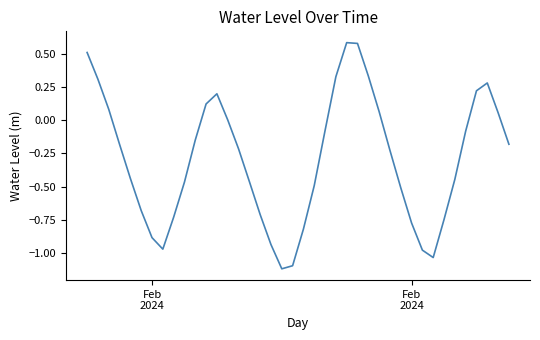

What is the greatest value displayed?

0.6